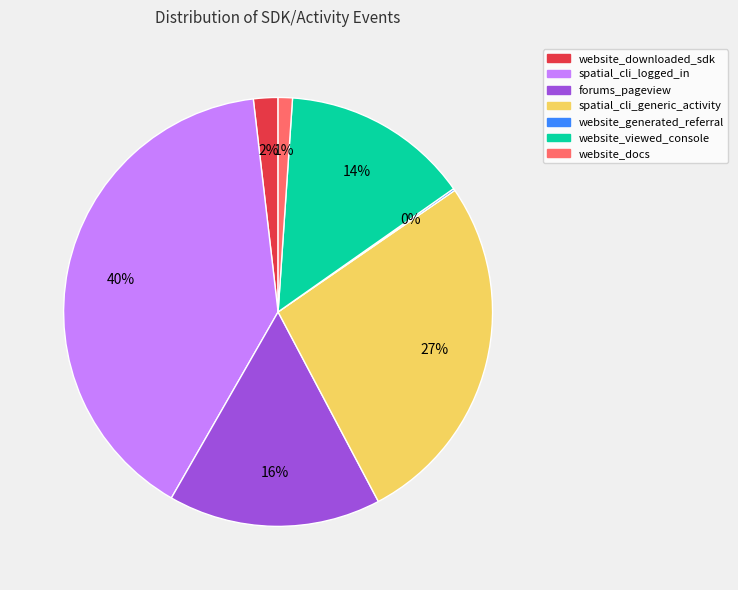

Does any single category account for the majority?

No